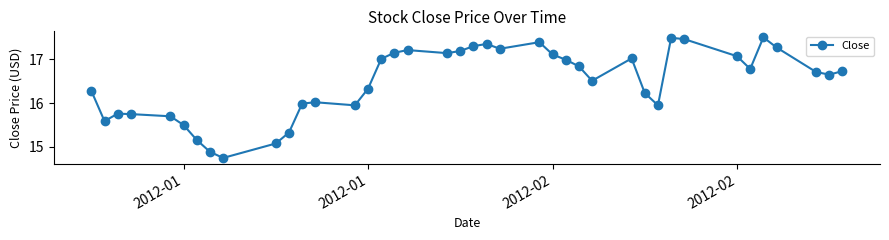

What is the sum of all values?

659.4